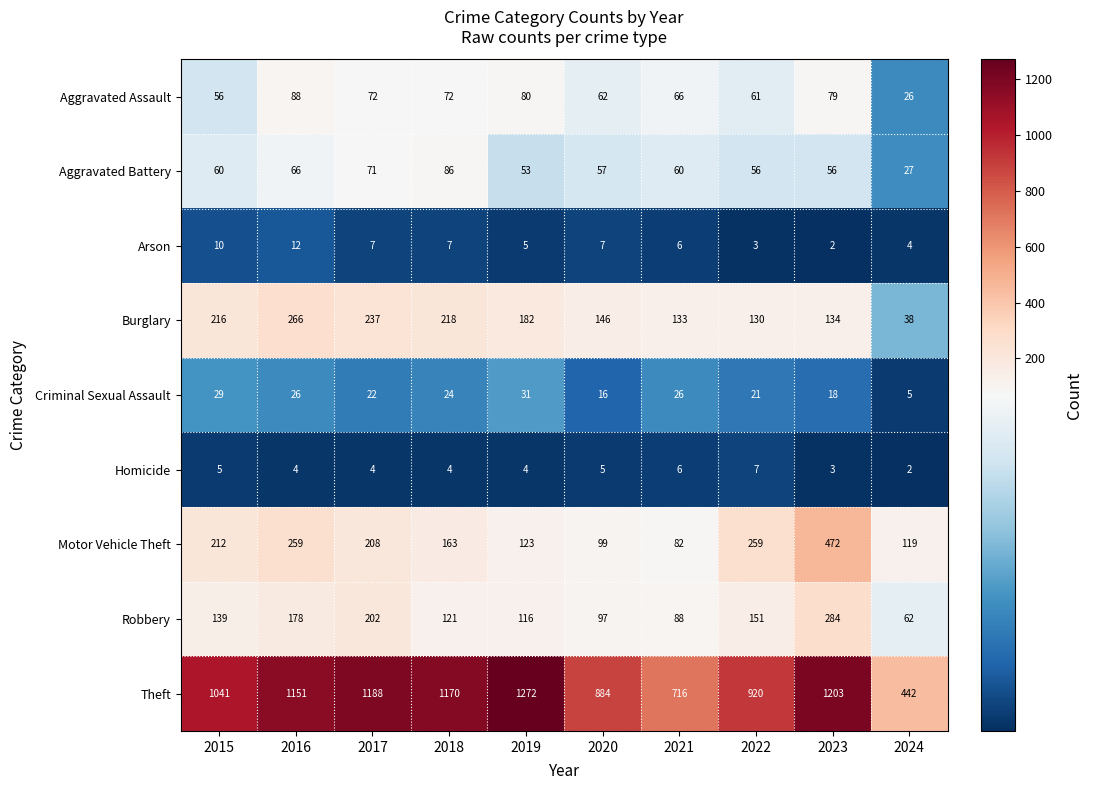

At how many categories does at least one series exceed 488?

9